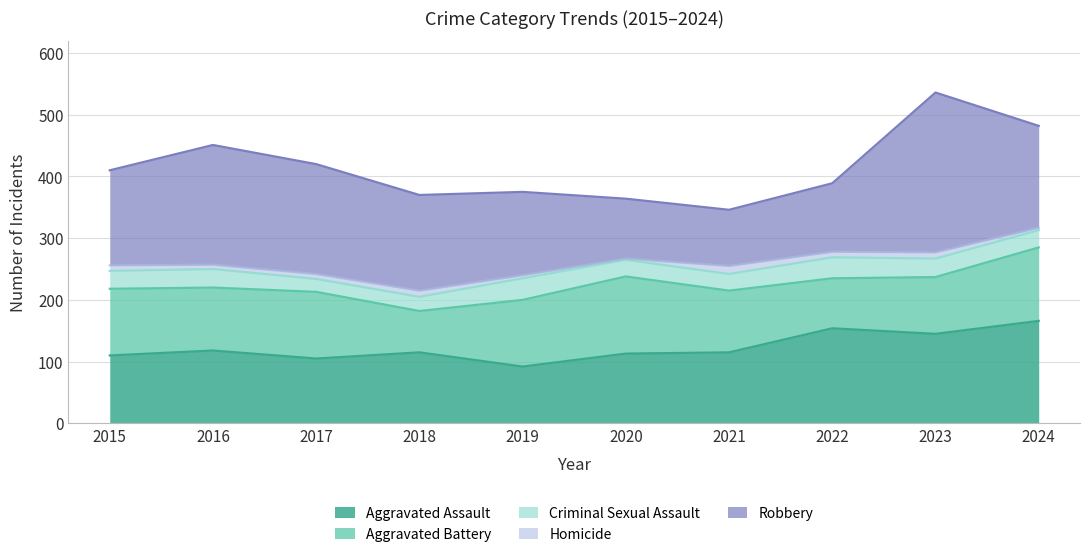

True or false: Robbery and Criminal Sexual Assault intersect in this chart.

False